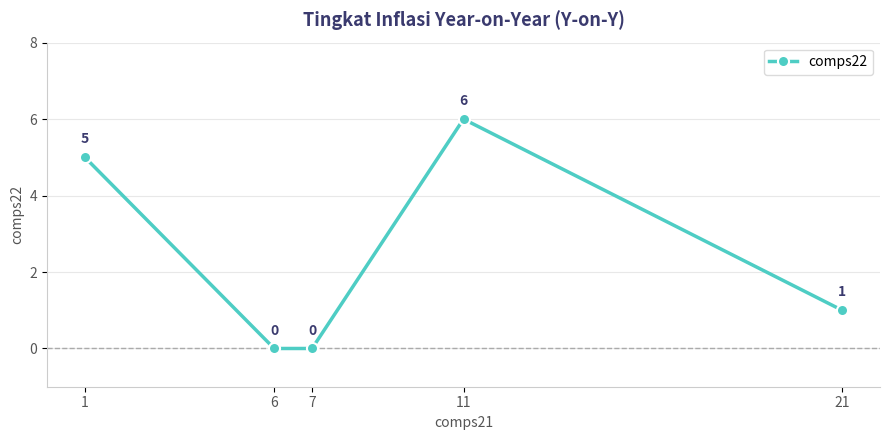

Which category has the highest value across all series?

11